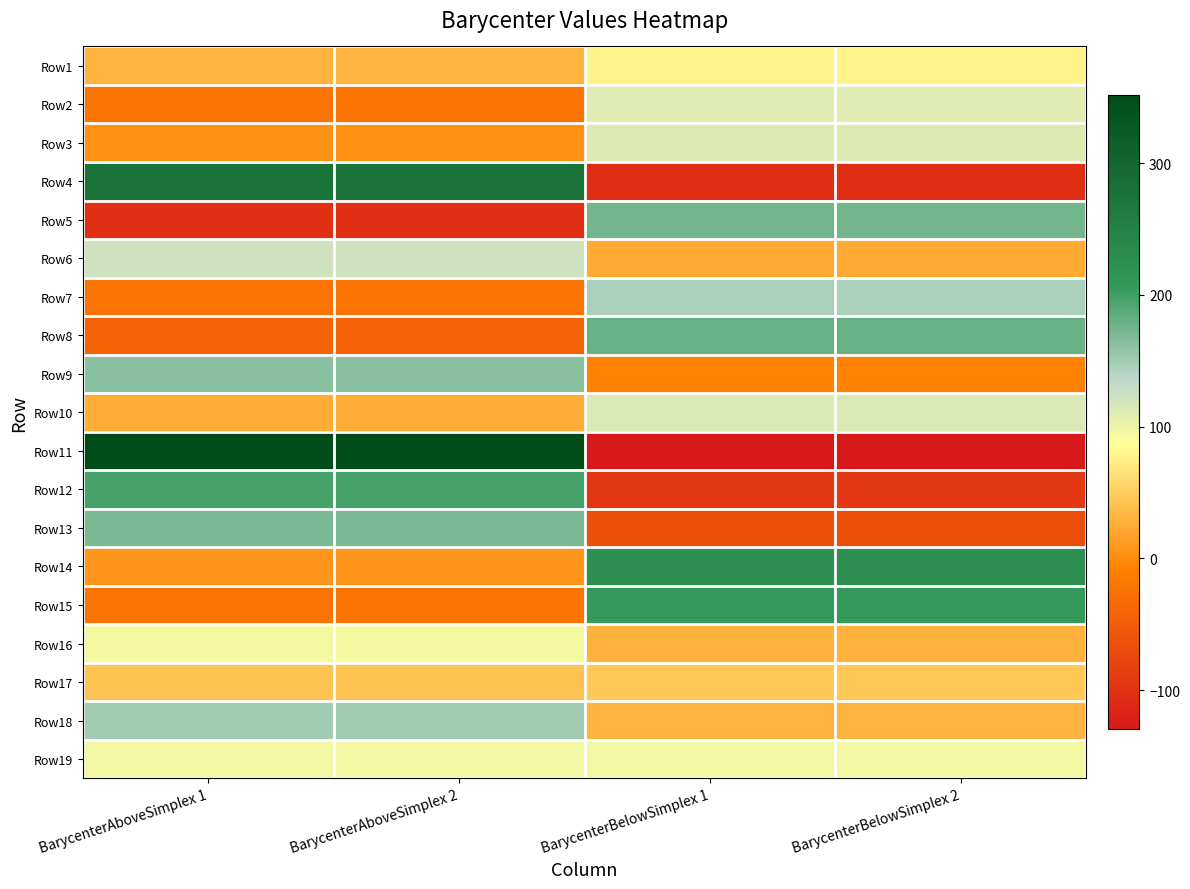

What is the minimum value shown in the chart?

-129.8